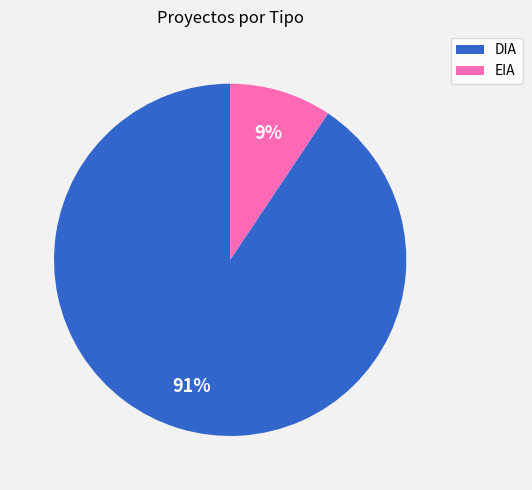

Which has a higher value, EIA or DIA?

DIA